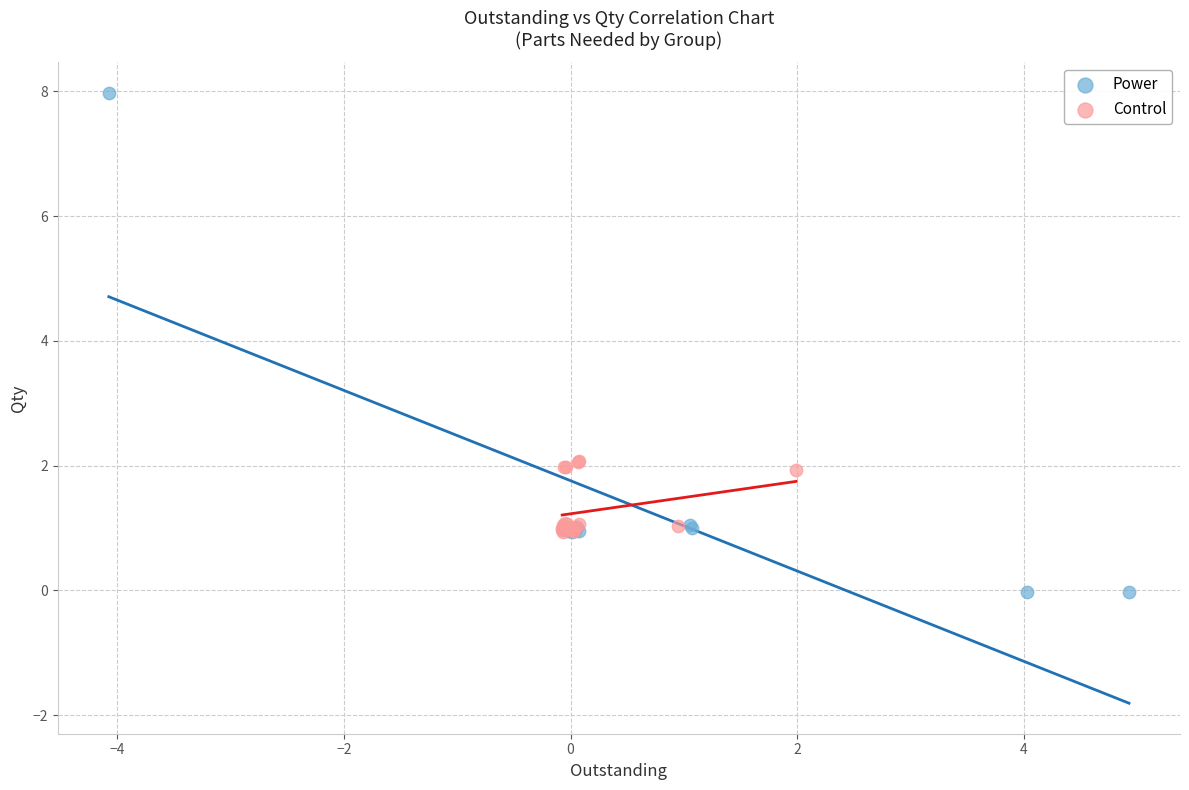

Which series contains the lowest Y value?

Power